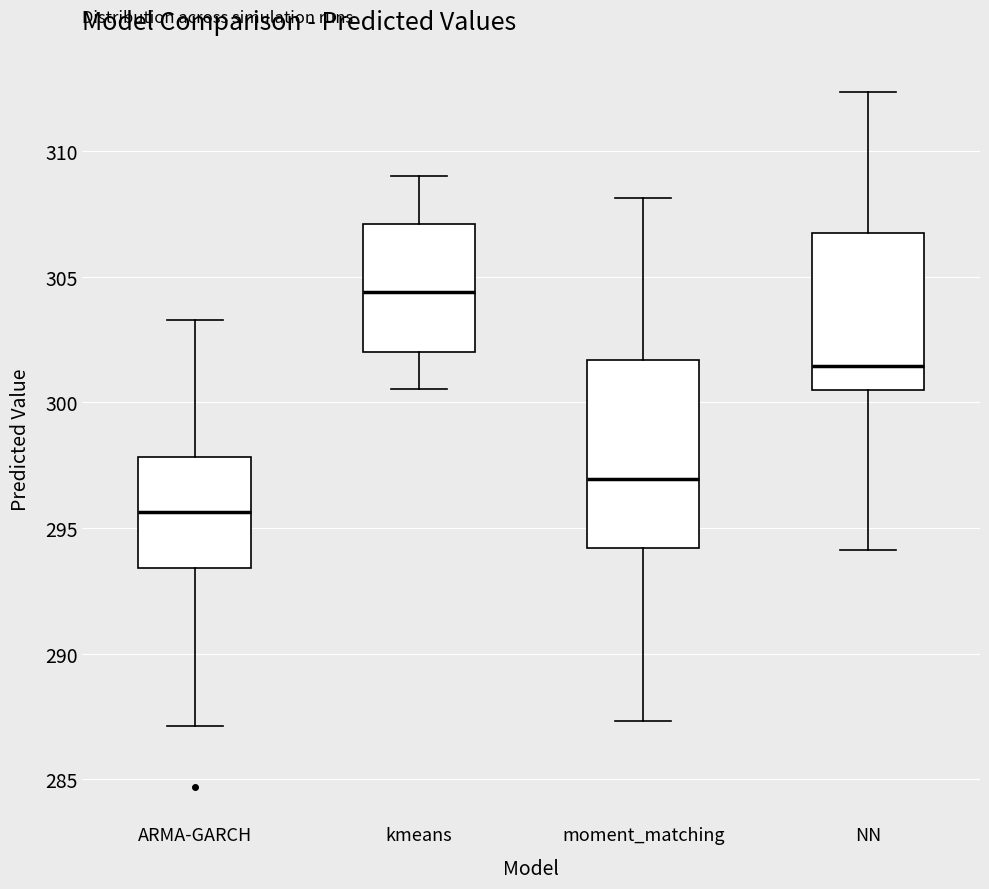

Reading left to right, read every box against the y-axis: the position of its median line, the range the box covers, and the ends of its whiskers. The values are not printed on the chart, so give them approximately, as read against the axis.

ARMA-GARCH: median 295.5, box 293.5 to 298.0, whiskers 287.0 to 303.5
kmeans: median 304.5, box 302.0 to 307.0, whiskers 300.5 to 309.0
moment_matching: median 297.0, box 294.0 to 301.5, whiskers 287.5 to 308.0
NN: median 301.5, box 300.5 to 306.5, whiskers 294.0 to 312.5